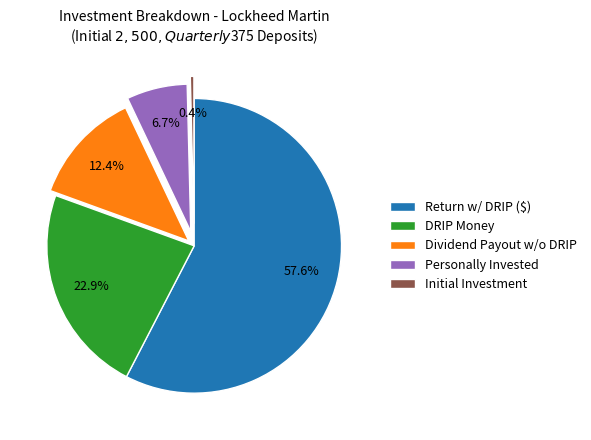

Count the number of slices in the pie.

5